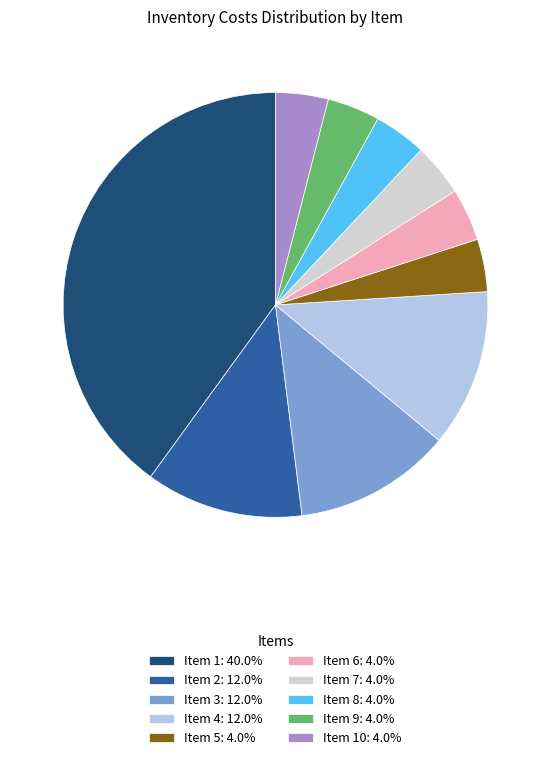

Approximately how many times larger is the value at Item 8: 4.0% compared to Item 7: 4.0%?

1.0